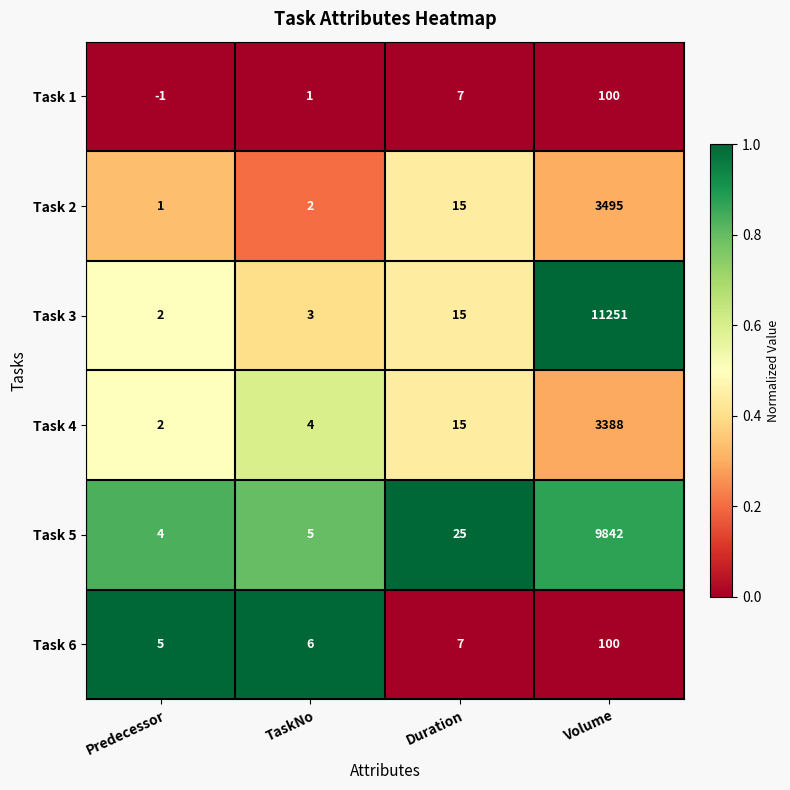

True or false: Task 1 has a value of 0 at TaskNo.

False